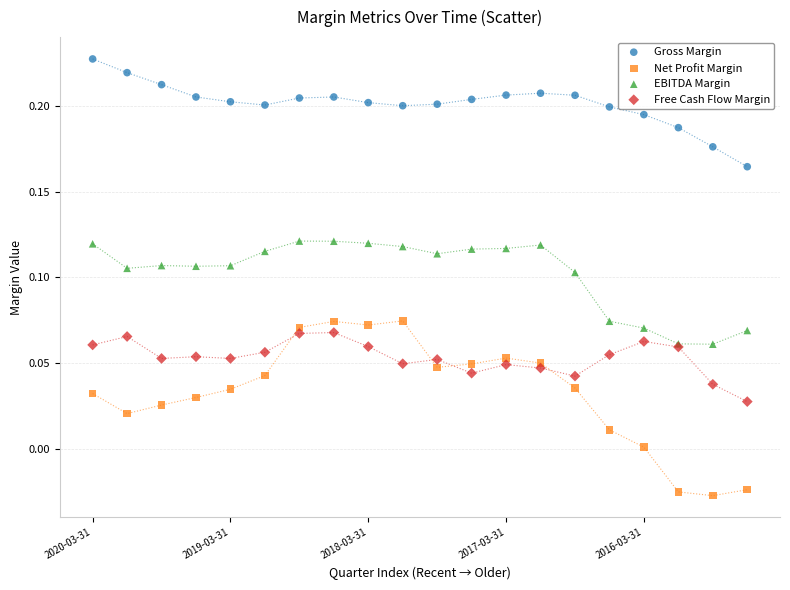

Which series has the widest spread of Y values?

Net Profit Margin